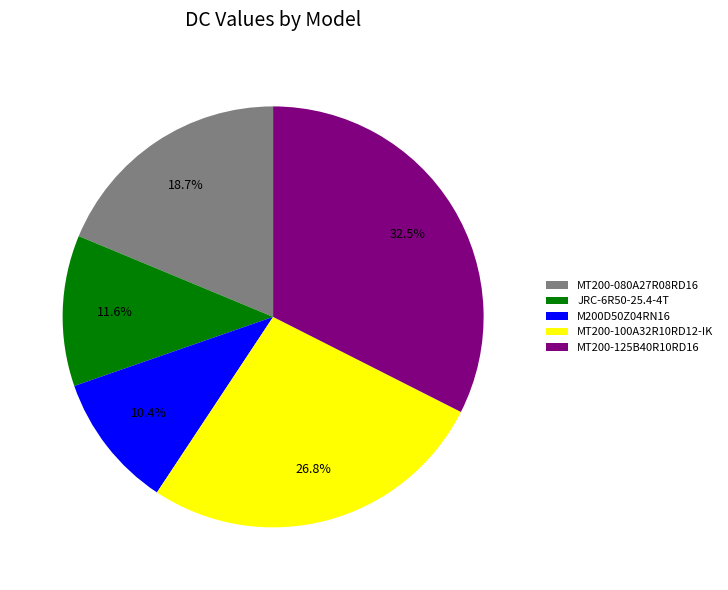

To the nearest percent, what is the difference between the largest and smallest slice percentages?

22%